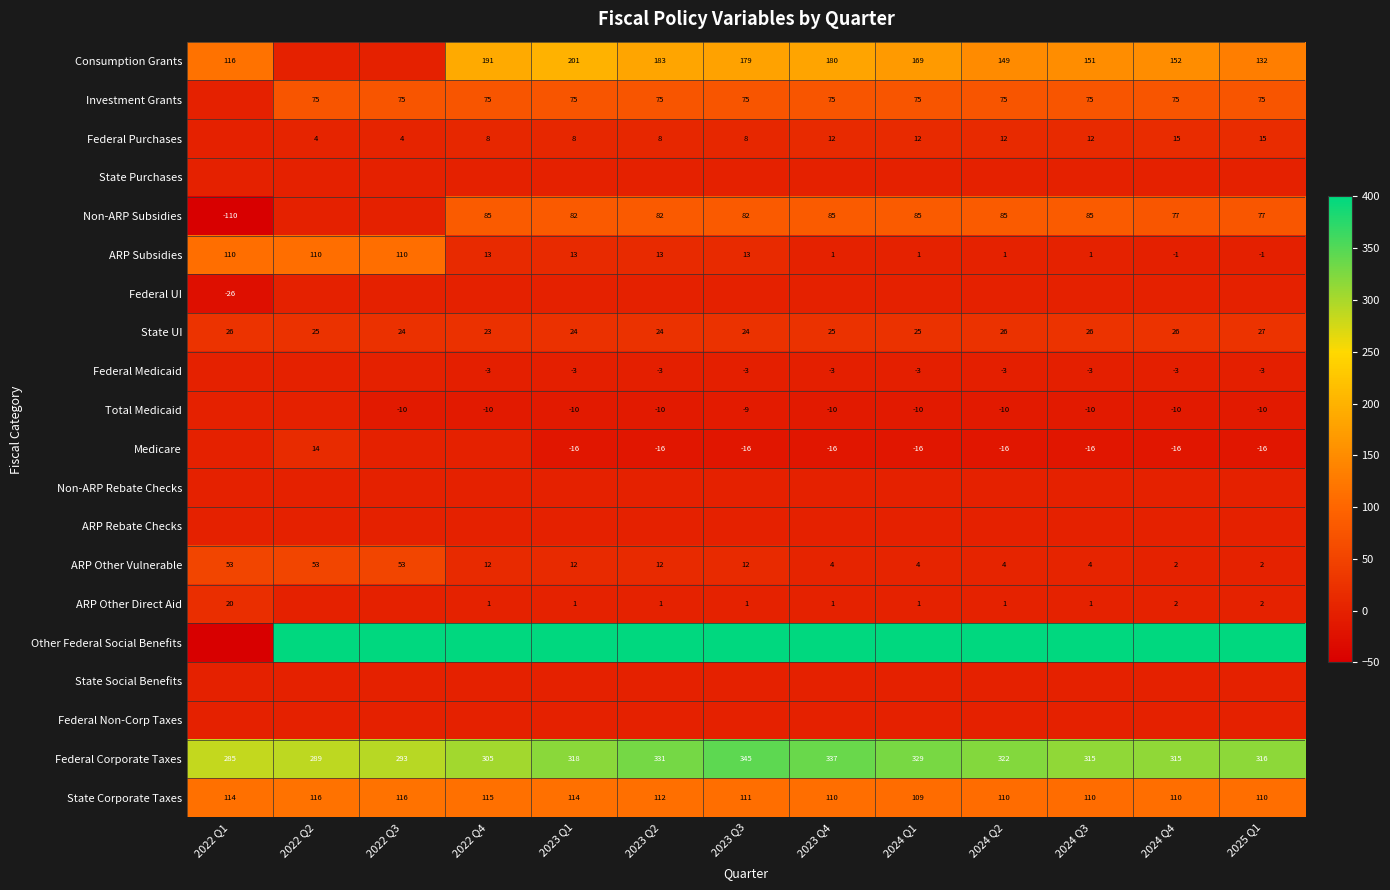

Is the value of Investment Grants at 2023 Q3 greater than the value of Non-ARP Subsidies at 2023 Q1?

No